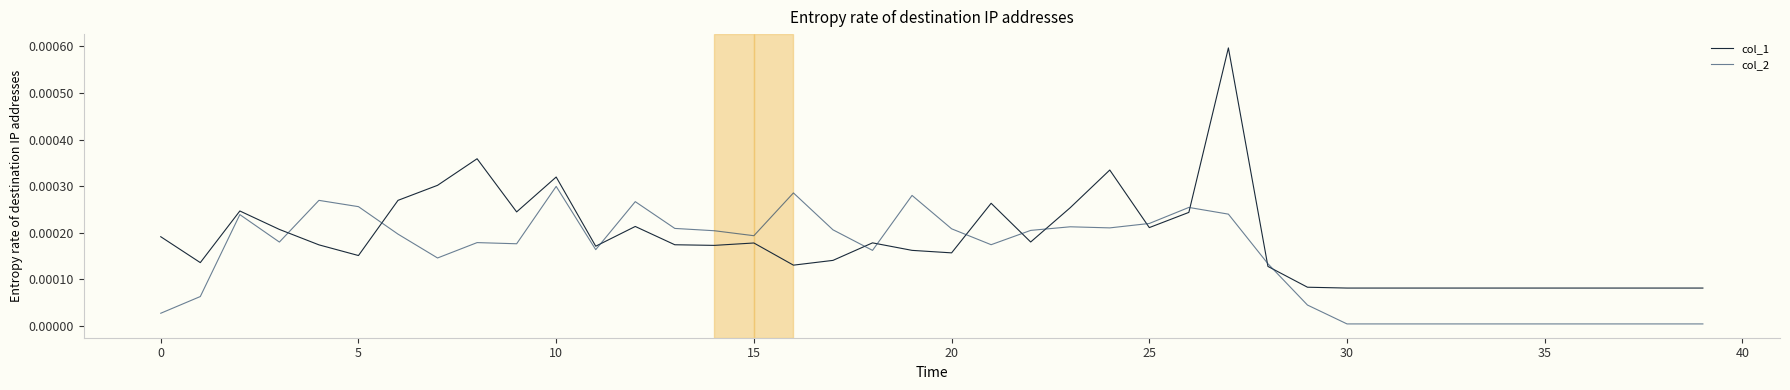

List the series in order of their peak value, lowest first.

col_2, col_1